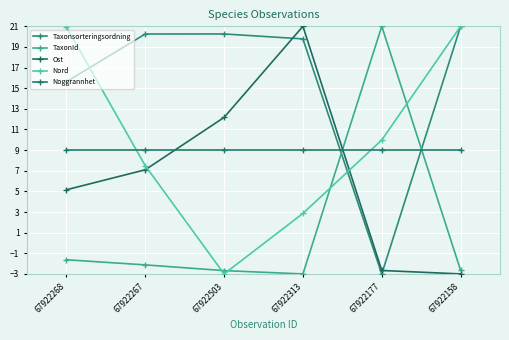

What is the label of the 4th point from the left?

67922313